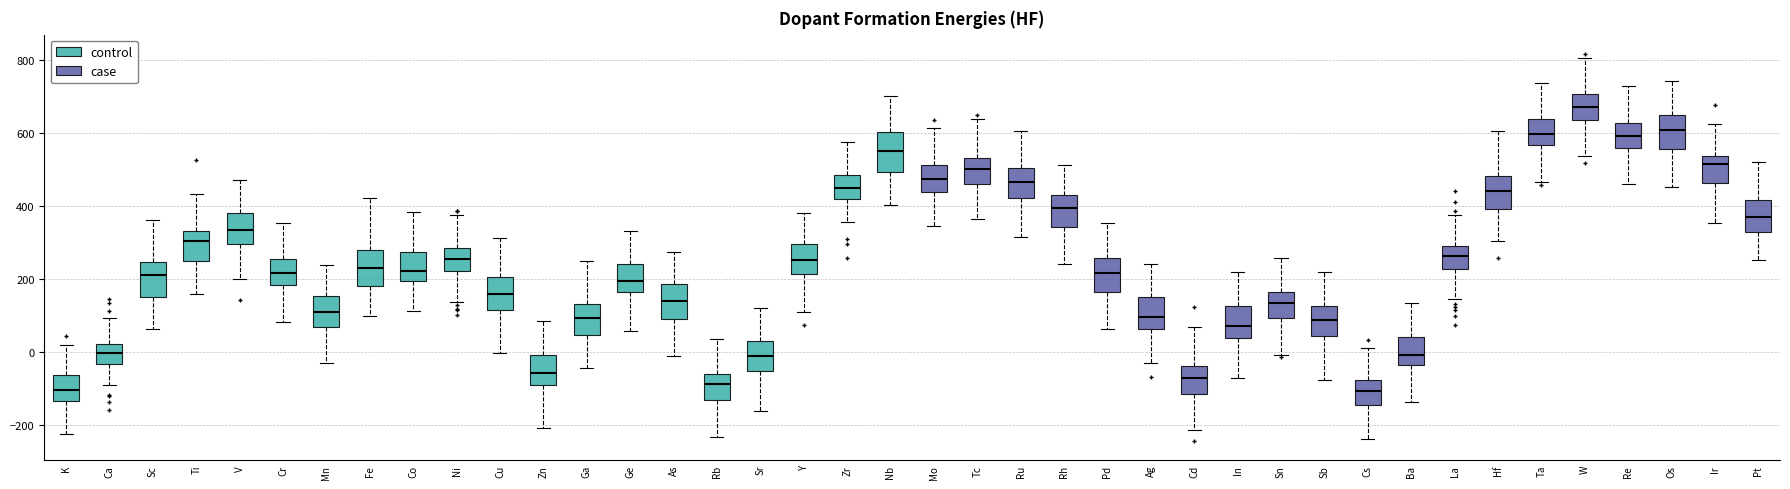

Reading left to right, transcribe this box plot: for each box, give where its median line is, the range the box spans, and where its two whiskers end, as read against the y-axis. The values are not printed on the chart, so give them approximately, as read against the axis.

K: median -100, box -140 to -60, whiskers -220 to 20
Ca: median 0, box -40 to 20, whiskers -80 to 100
Sc: median 220, box 160 to 240, whiskers 60 to 360
Ti: median 300, box 260 to 340, whiskers 160 to 440
V: median 340, box 300 to 380, whiskers 200 to 480
Cr: median 220, box 180 to 260, whiskers 80 to 360
Mn: median 120, box 60 to 160, whiskers -40 to 240
Fe: median 240, box 180 to 280, whiskers 100 to 420
Co: median 220, box 200 to 280, whiskers 120 to 380
Ni: median 260, box 220 to 280, whiskers 140 to 380
Cu: median 160, box 120 to 200, whiskers 0 to 320
Zn: median -60, box -80 to 0, whiskers -200 to 80
Ga: median 100, box 40 to 140, whiskers -40 to 260
Ge: median 200, box 160 to 240, whiskers 60 to 340
As: median 140, box 100 to 180, whiskers -20 to 280
Rb: median -80, box -140 to -60, whiskers -240 to 40
Sr: median 0, box -60 to 40, whiskers -160 to 120
Y: median 260, box 220 to 300, whiskers 120 to 380
Zr: median 460, box 420 to 480, whiskers 360 to 580
Nb: median 560, box 500 to 600, whiskers 400 to 700
Mo: median 480, box 440 to 520, whiskers 340 to 620
Tc: median 500, box 460 to 540, whiskers 360 to 640
Ru: median 460, box 420 to 500, whiskers 320 to 600
Rh: median 400, box 340 to 440, whiskers 240 to 520
Pd: median 220, box 160 to 260, whiskers 60 to 360
Ag: median 100, box 60 to 160, whiskers -20 to 240
Cd: median -80, box -120 to -40, whiskers -220 to 60
In: median 80, box 40 to 120, whiskers -80 to 220
Sn: median 140, box 100 to 160, whiskers 0 to 260
Sb: median 80, box 40 to 120, whiskers -80 to 220
Cs: median -100, box -140 to -80, whiskers -240 to 20
Ba: median 0, box -40 to 40, whiskers -140 to 140
La: median 260, box 220 to 300, whiskers 140 to 380
Hf: median 440, box 400 to 480, whiskers 300 to 600
Ta: median 600, box 560 to 640, whiskers 460 to 740
W: median 680, box 640 to 700, whiskers 540 to 800
Re: median 600, box 560 to 620, whiskers 460 to 720
Os: median 600, box 560 to 640, whiskers 460 to 740
Ir: median 520, box 460 to 540, whiskers 360 to 620
Pt: median 360, box 320 to 420, whiskers 260 to 520